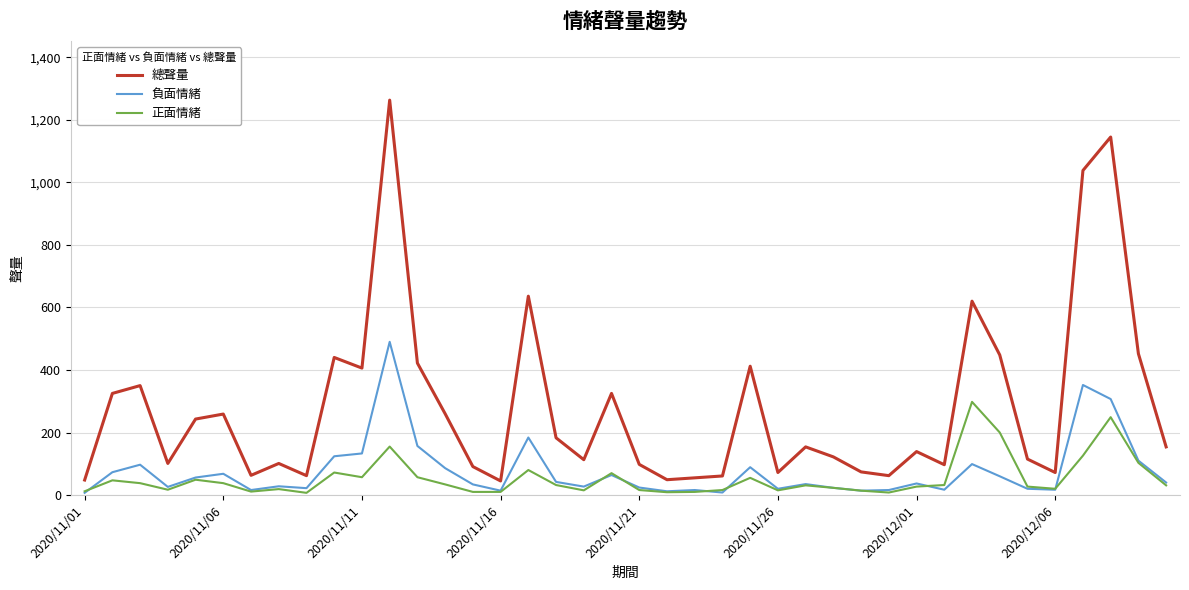

Which series has the largest range (max minus min)?

總聲量